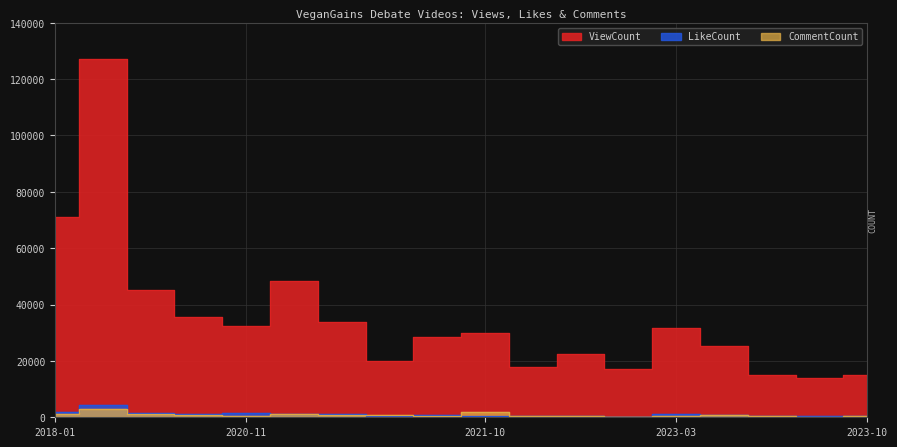

Is it true that LikeCount equals 470 at 2022-10-04?

True